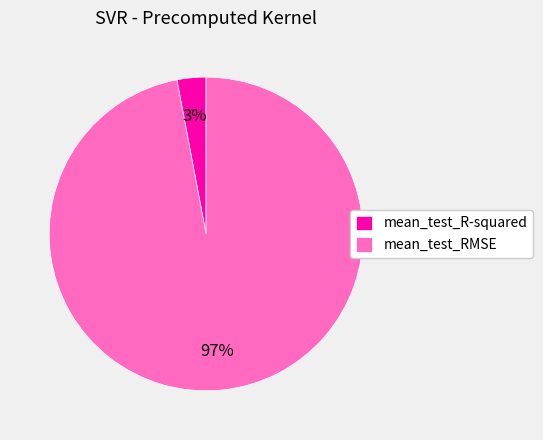

Which has a higher value, mean_test_R-squared or mean_test_RMSE?

mean_test_RMSE